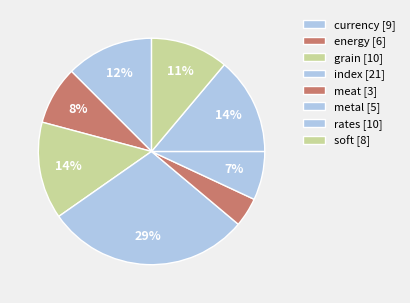

Is there any slice that represents more than half of the pie?

No